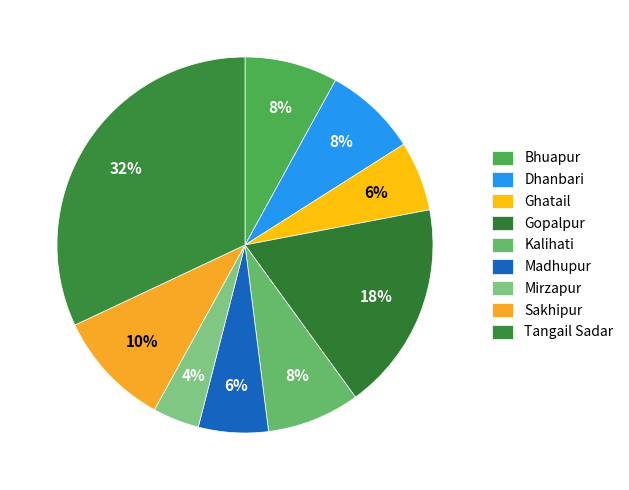

Do Ghatail and Gopalpur together represent more than half of the pie?

No